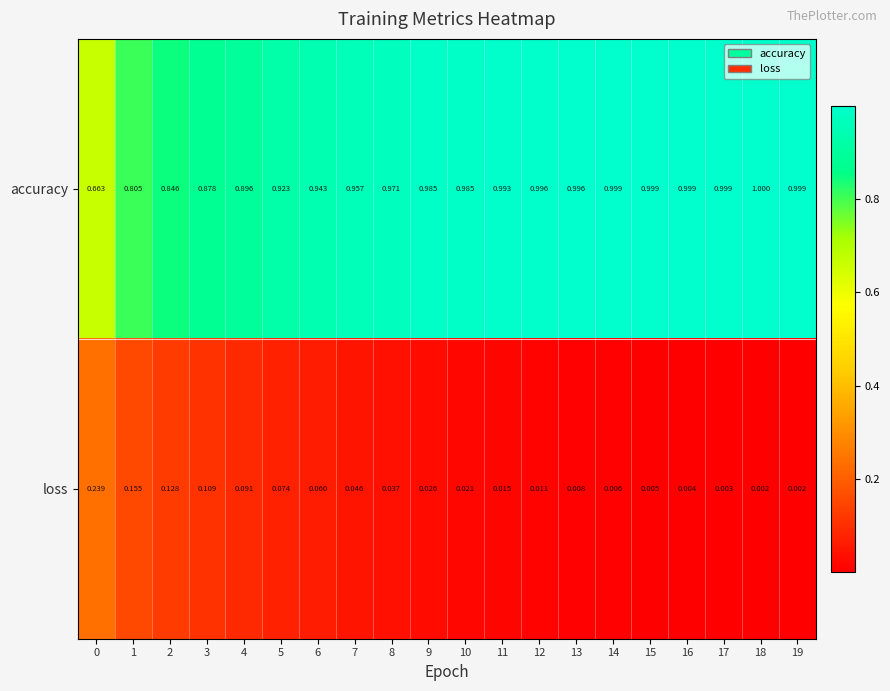

Between 5 and 16, which series saw the biggest shift?

accuracy